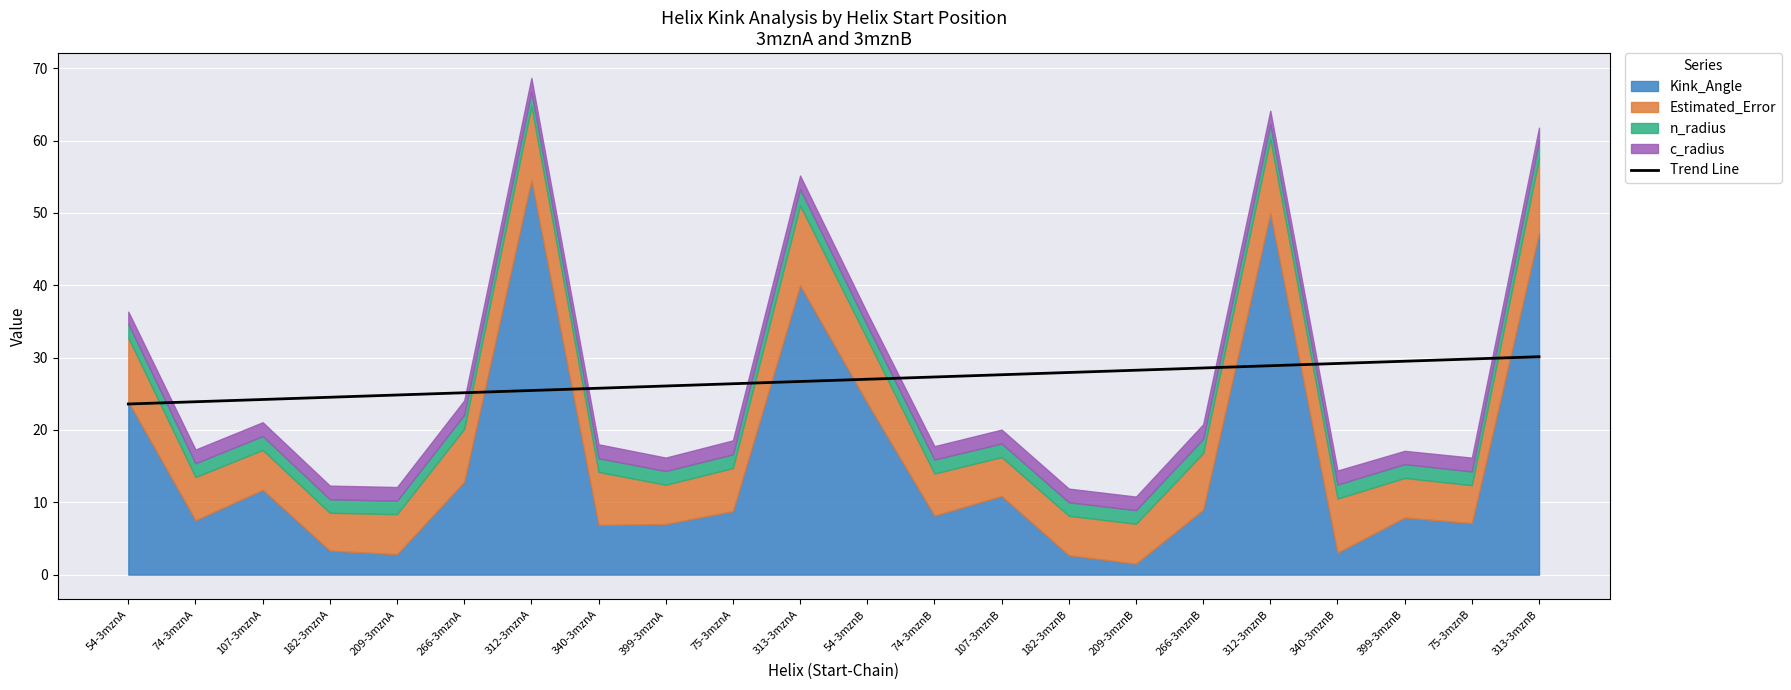

At which label is the value closest to 26?

399-3mznA